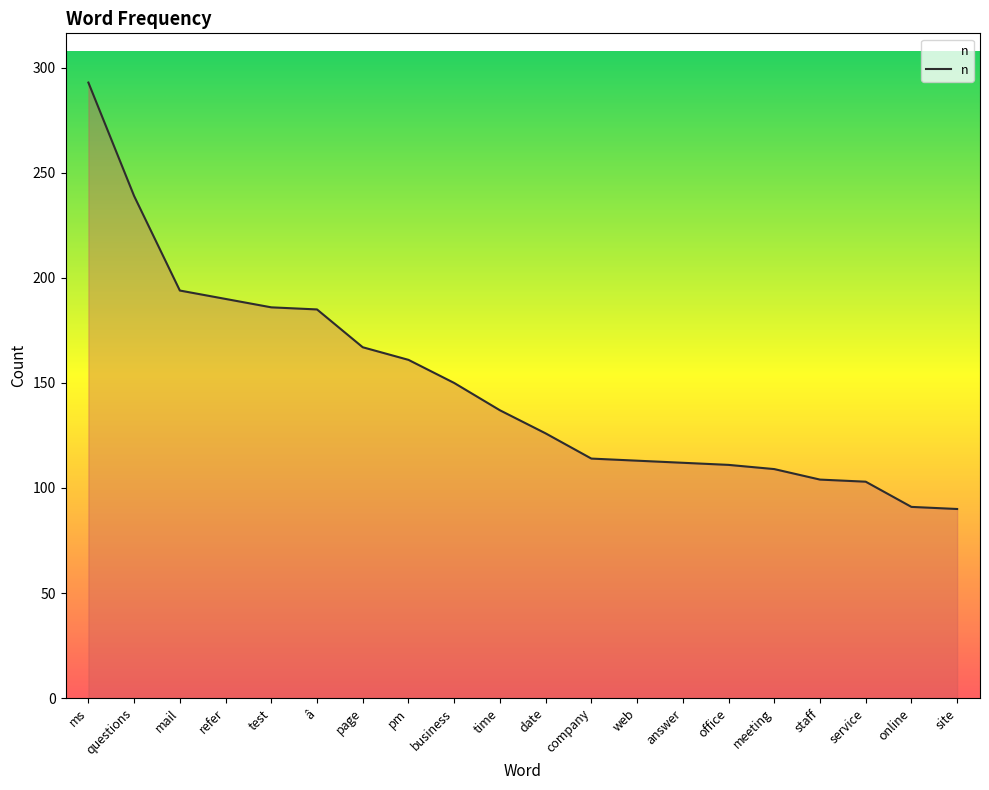

What is the smallest value displayed?

90